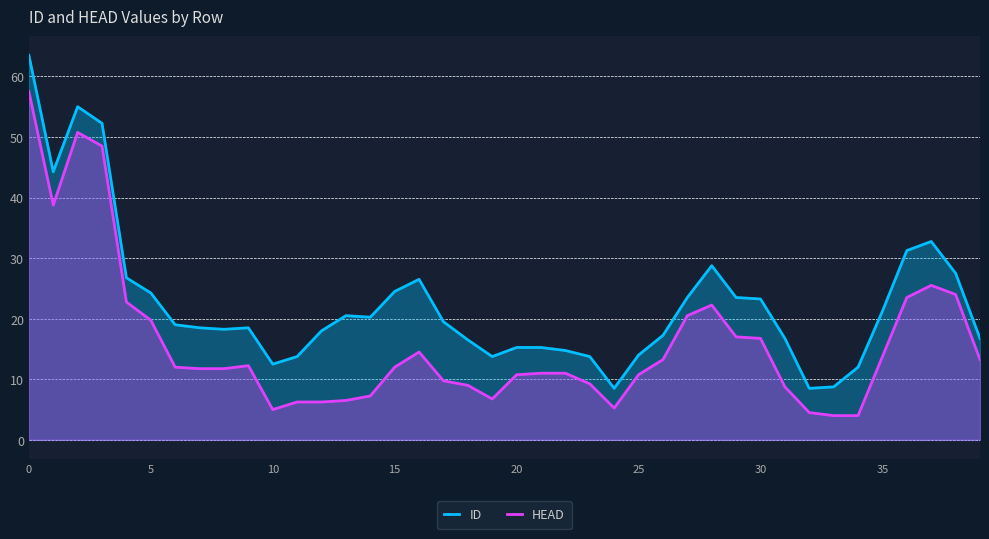

True or false: ID and HEAD cross at least once.

False